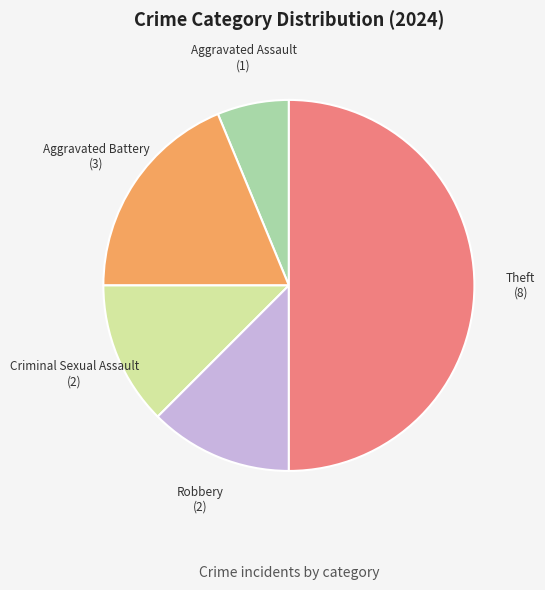

Which category has the biggest portion of the pie?

Theft